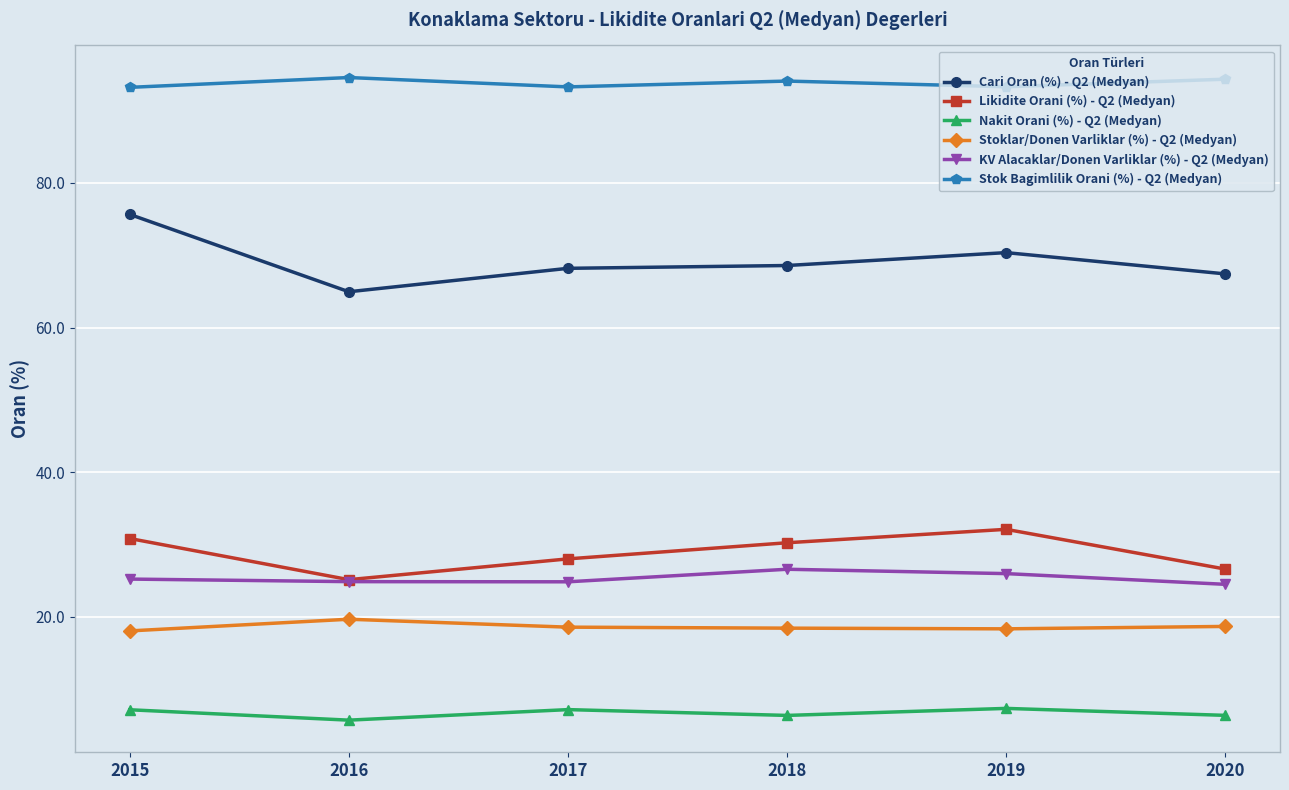

What is the difference between the second highest and minimum values in the KV Alacaklar/Donen Varliklar (%) - Q2 (Medyan) series?

1.5